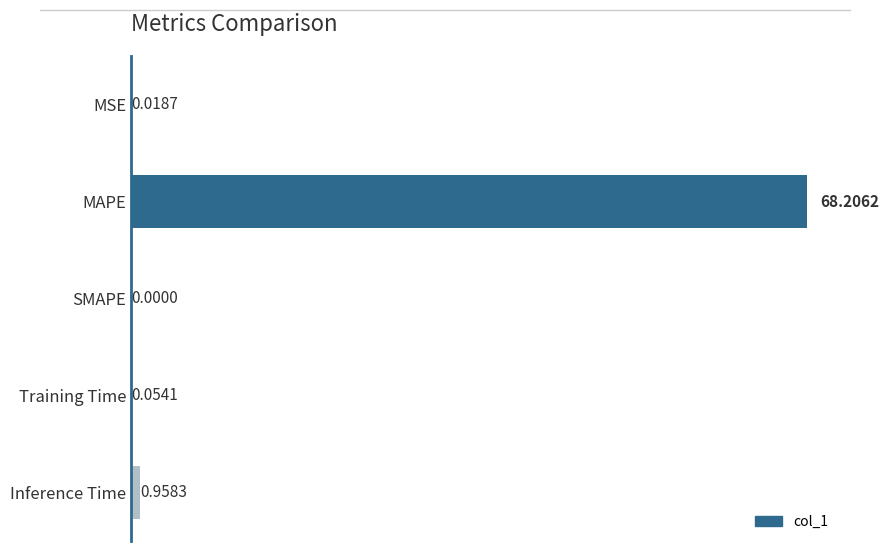

Which category has the highest value across all series?

MAPE